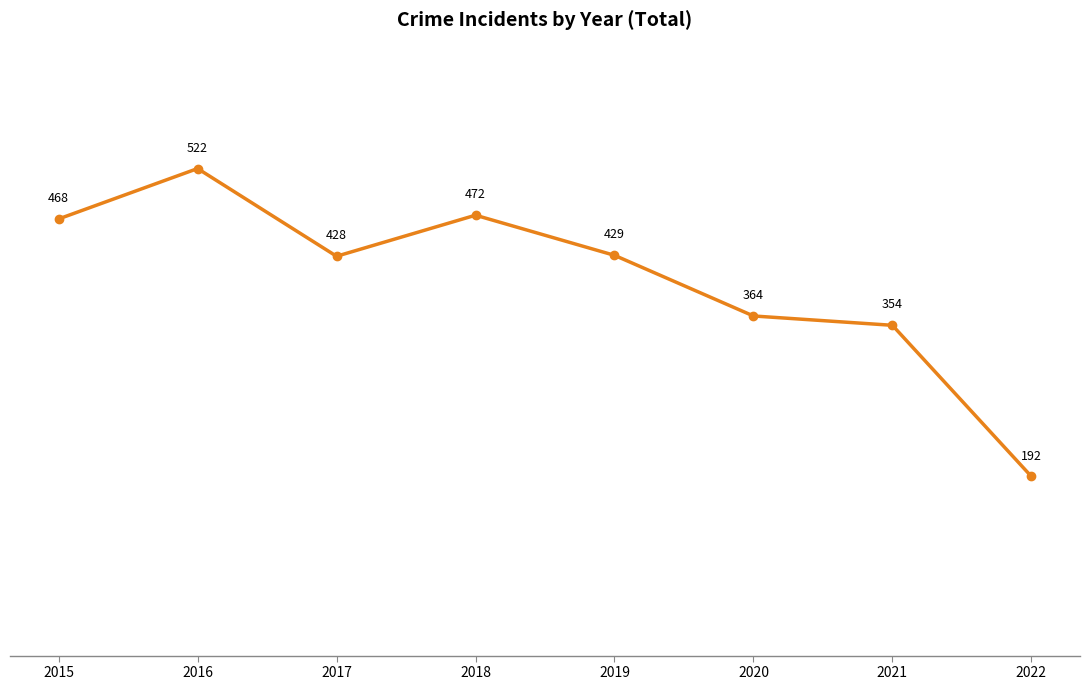

What is the difference between the second highest and second lowest values?

118